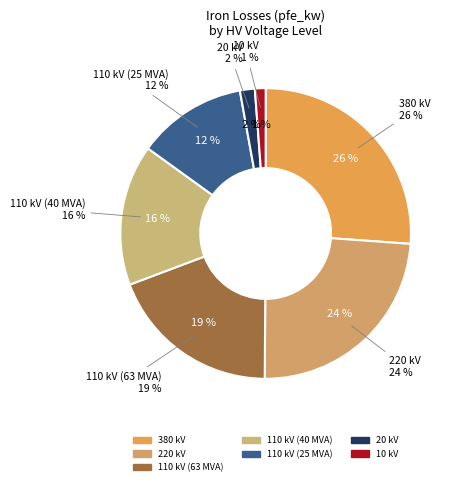

Which slice is the smallest?

10 kV